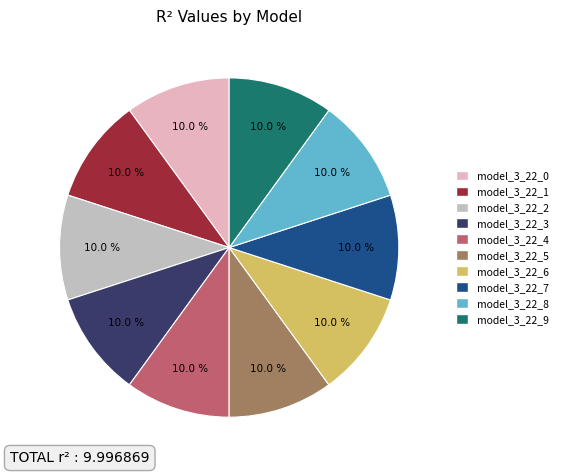

To the nearest percent, what portion does model_3_22_5 represent?

10%